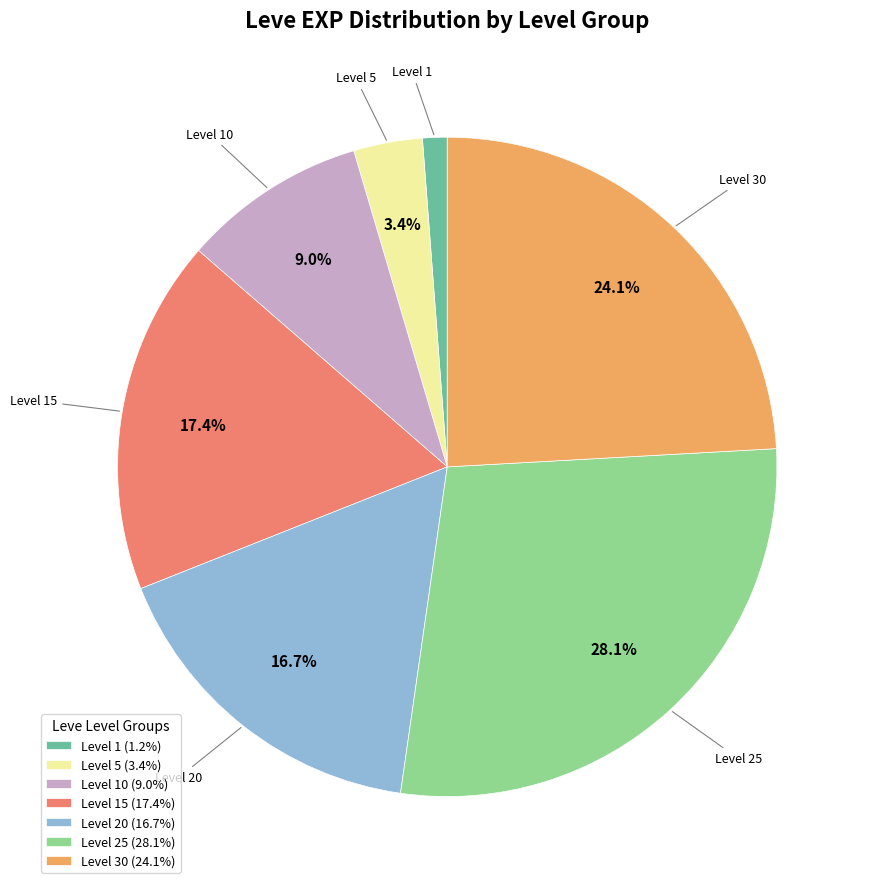

Does Level 30 (24.1%) account for over 50% of the chart?

No